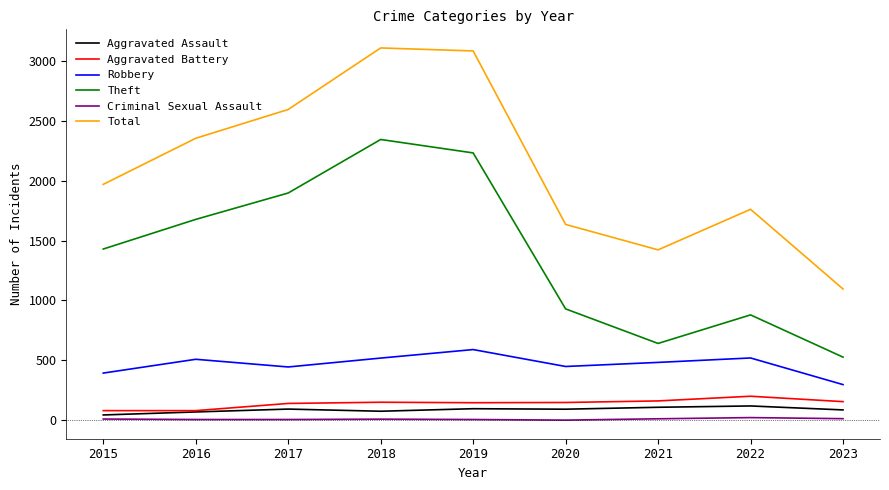

What is the difference between the maximum and minimum values in the Theft series?

1814